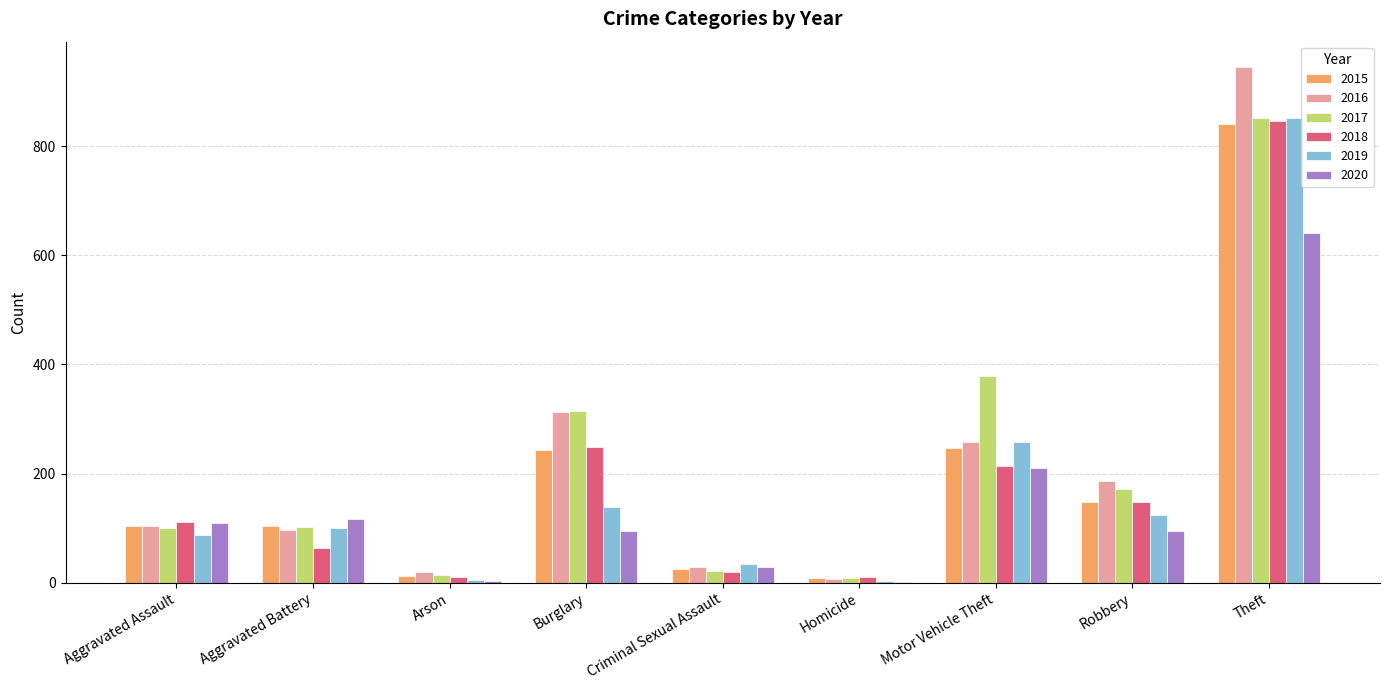

What is the sum of all 2015 values?

1730